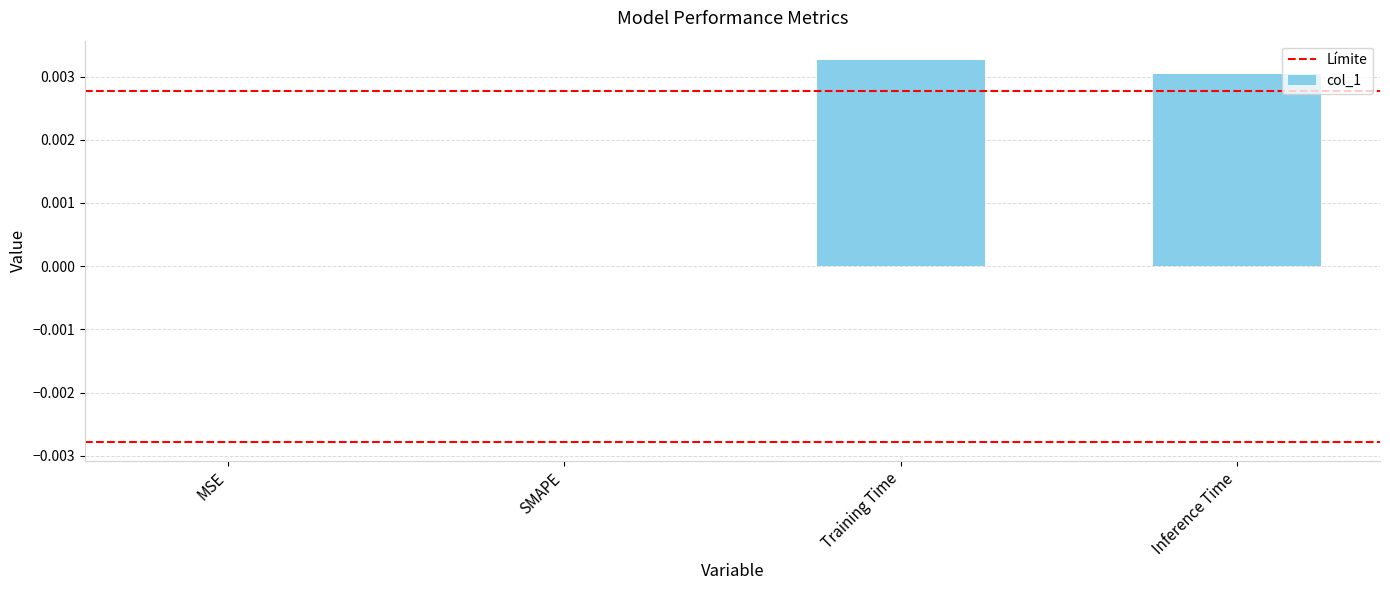

Which category has the highest value across all series?

Training Time